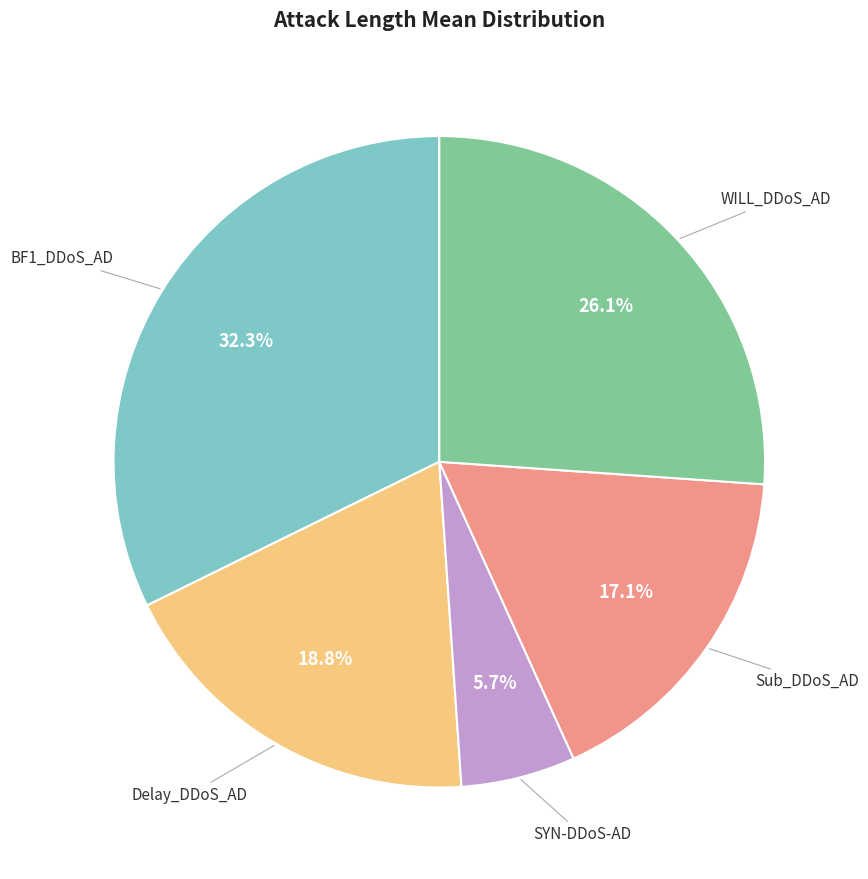

Is there a majority slice in this chart?

No